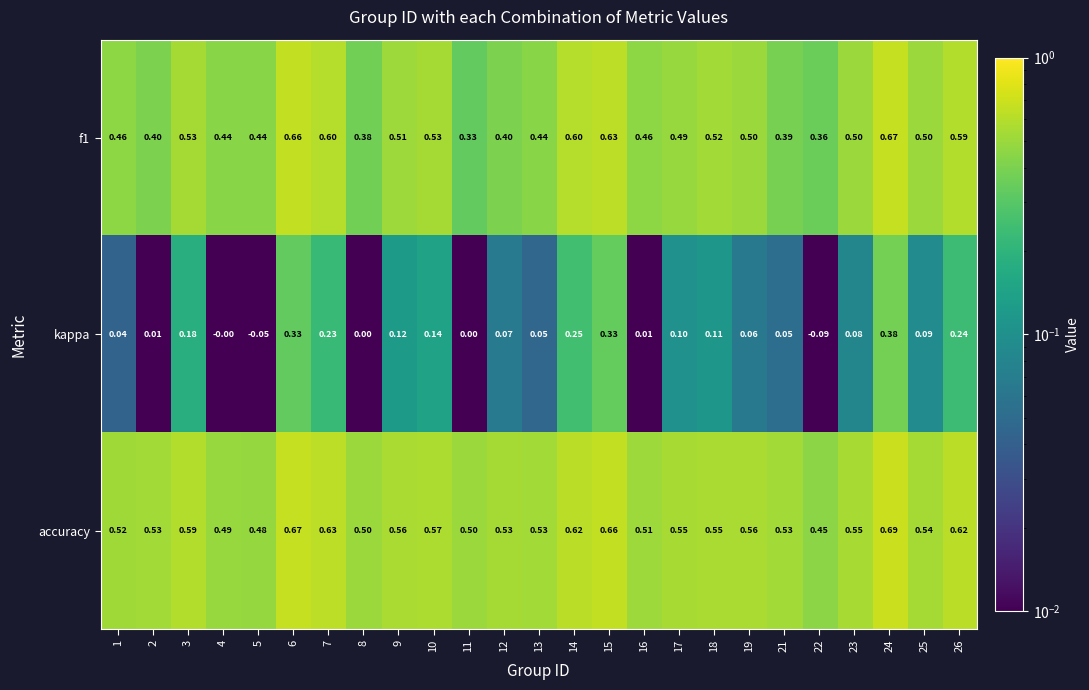

Which series changed the most between 4 and 14?

kappa